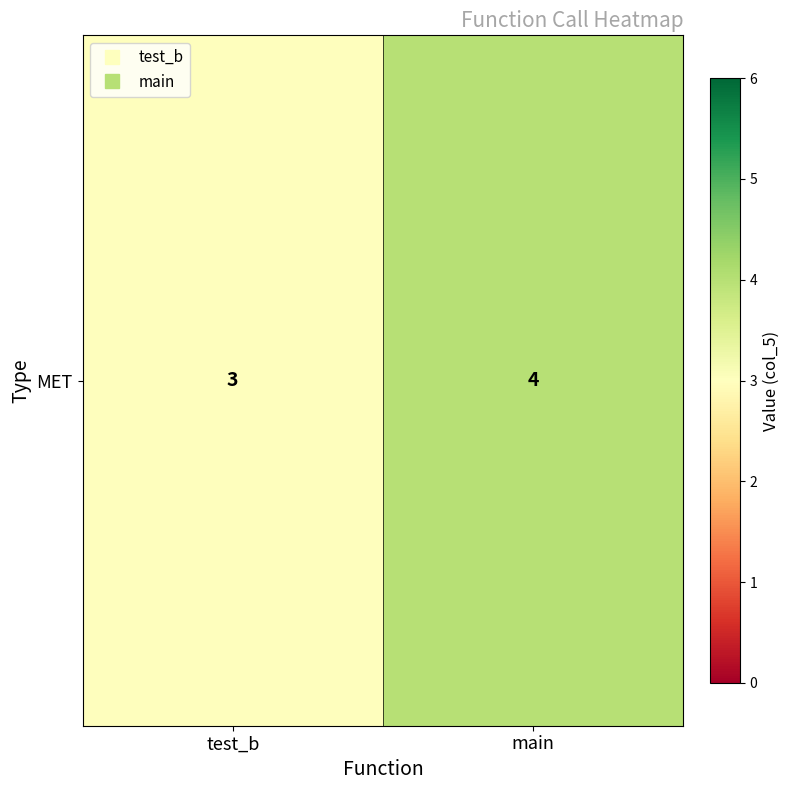

List the labels in order of value, smallest first.

test_b, main